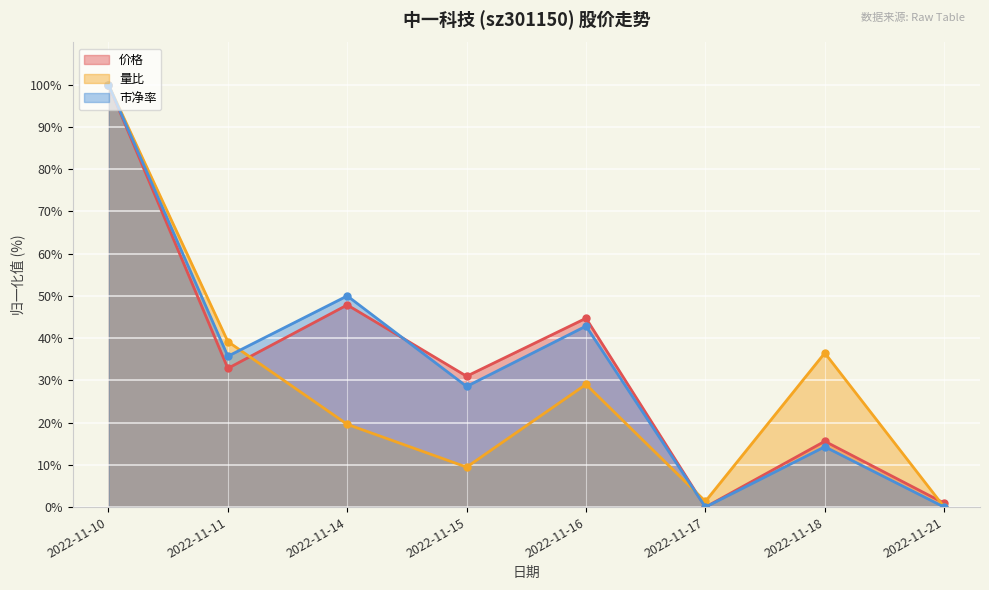

At which category does the chart reach its minimum across all series?

2022-11-17